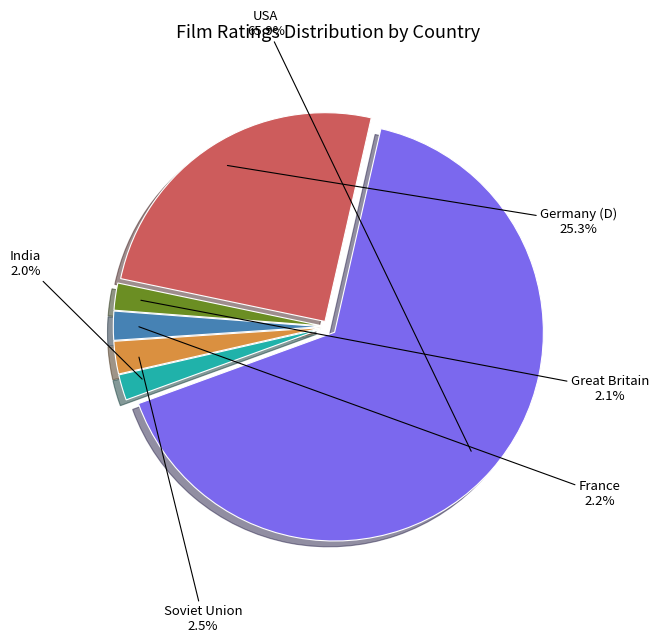

Which category has the biggest portion of the pie?

USA